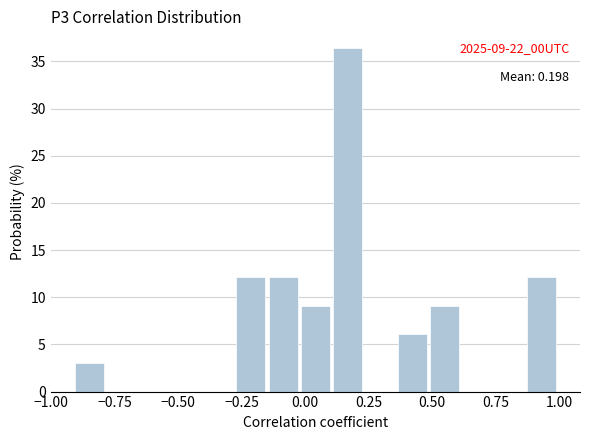

Around what value on the x-axis is the tallest bar? Give the approximate position of its centre, as read against the axis.

0.15